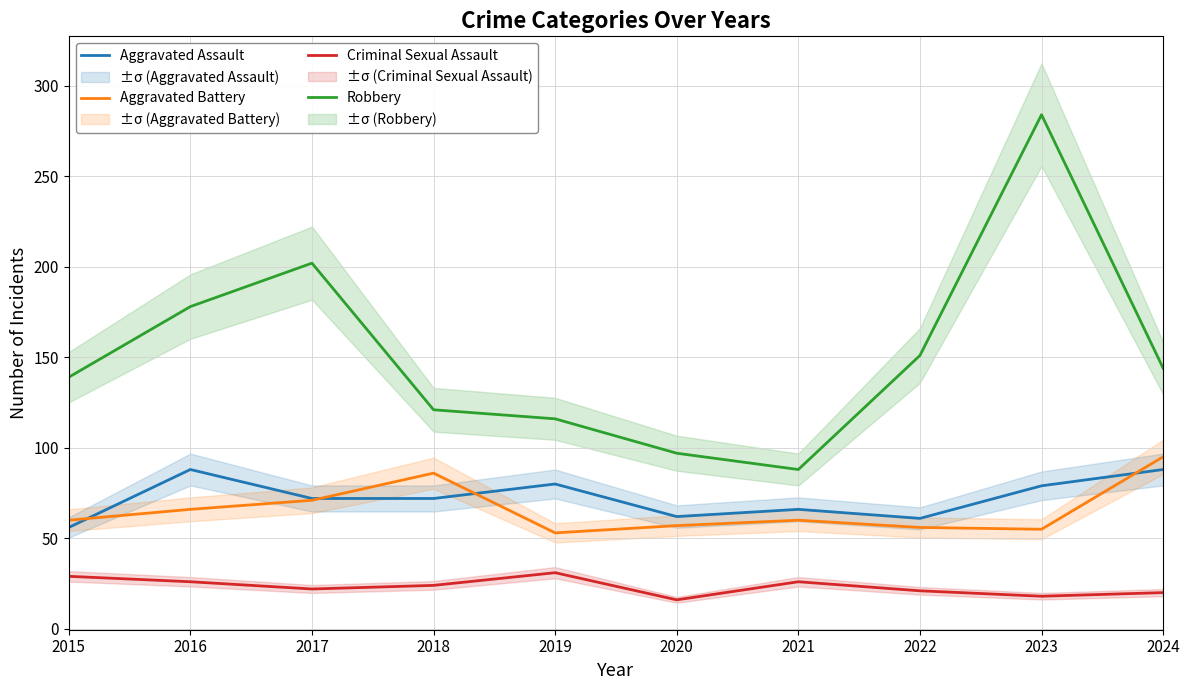

How many lines are shown in the chart?

4